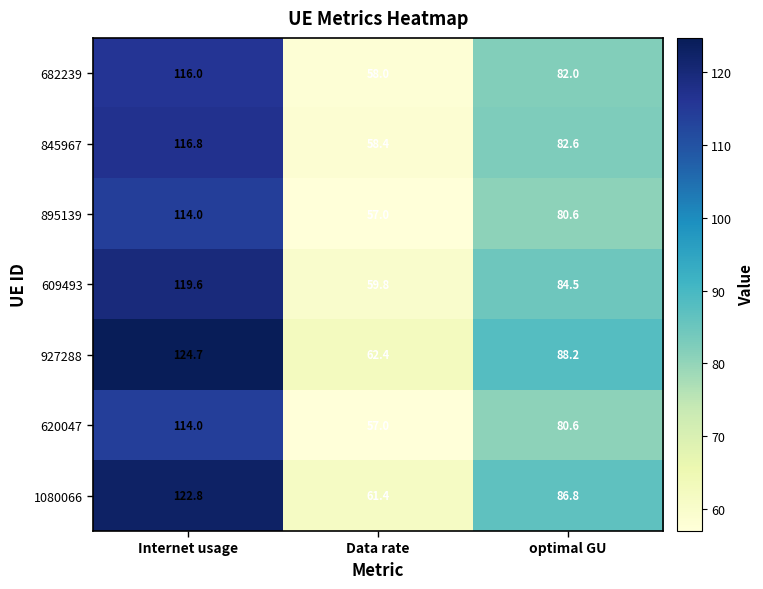

What is the total value across all series at Internet usage?

827.9